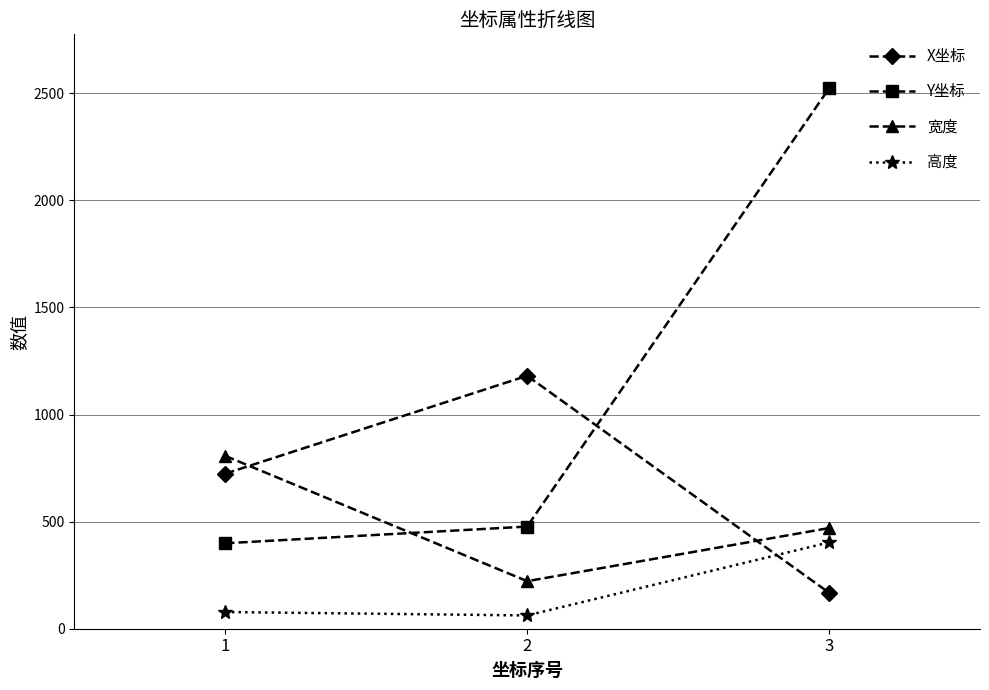

What is the value of the X坐标 point at the 3rd from the left?

168